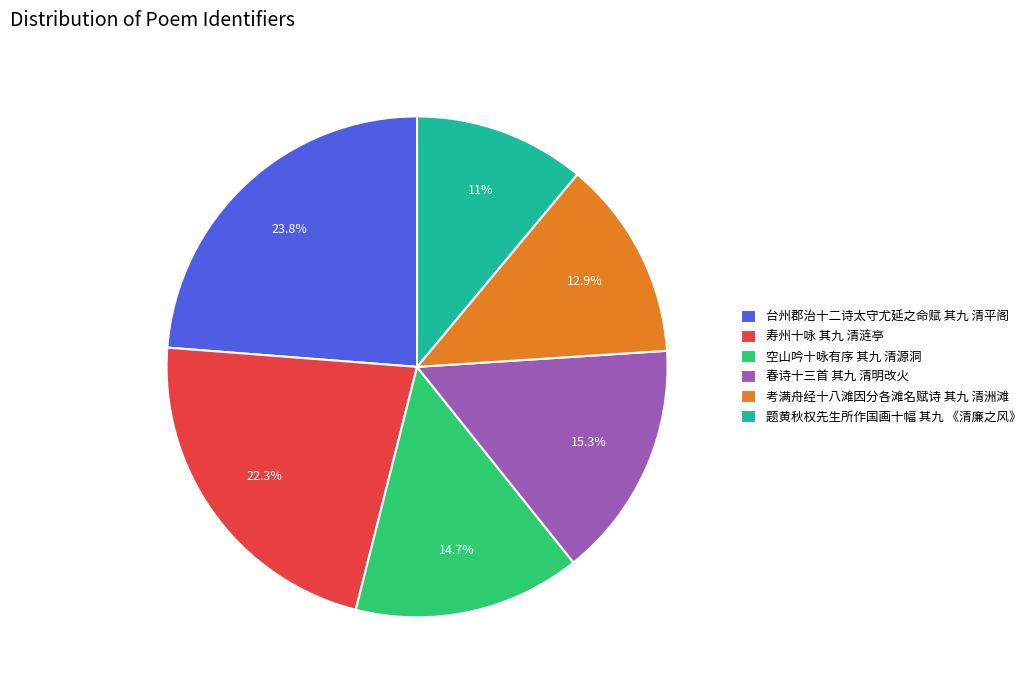

What percentage is the 台州郡治十二诗太守尤延之命赋 其九 清平阁 slice, to the nearest percent?

24%